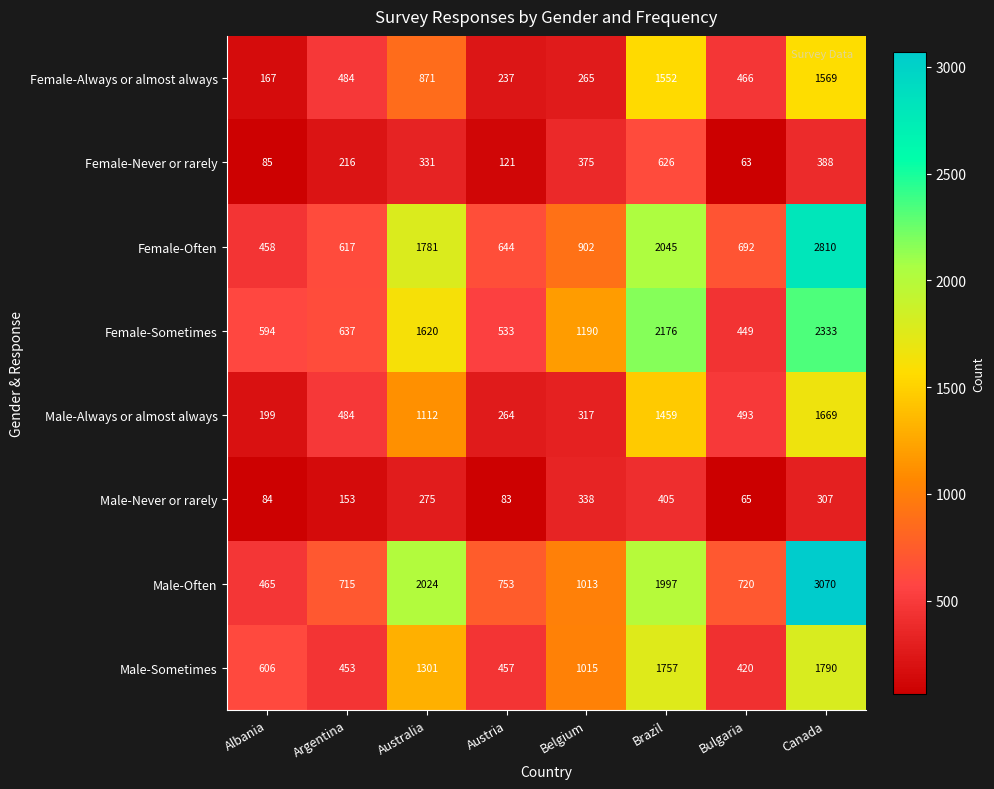

What is the difference between the second highest and second lowest values in the Female-Always or almost always series?

1315